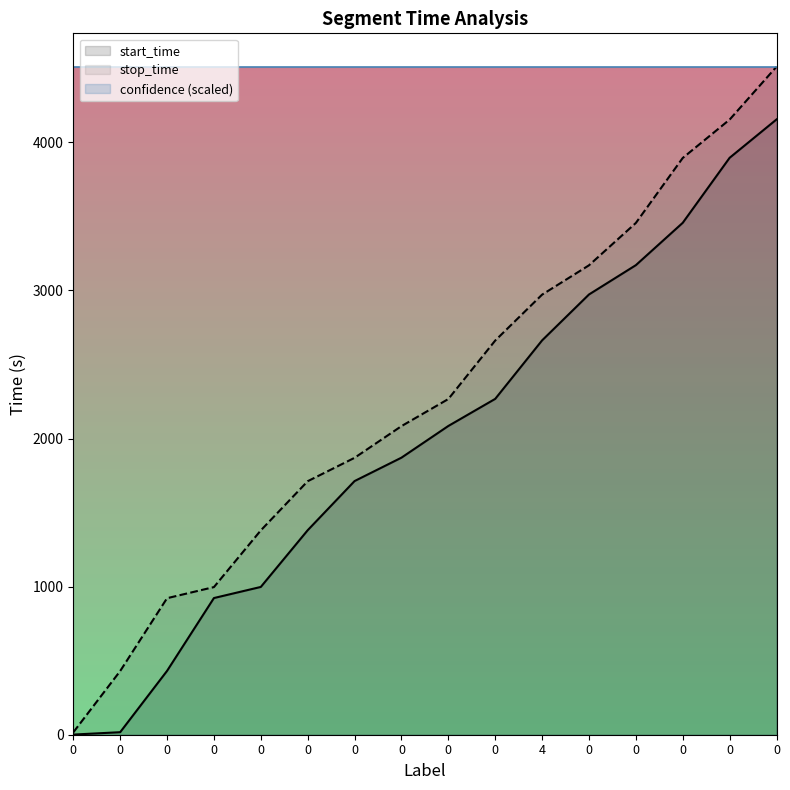

Does the chart have visible grid lines?

No